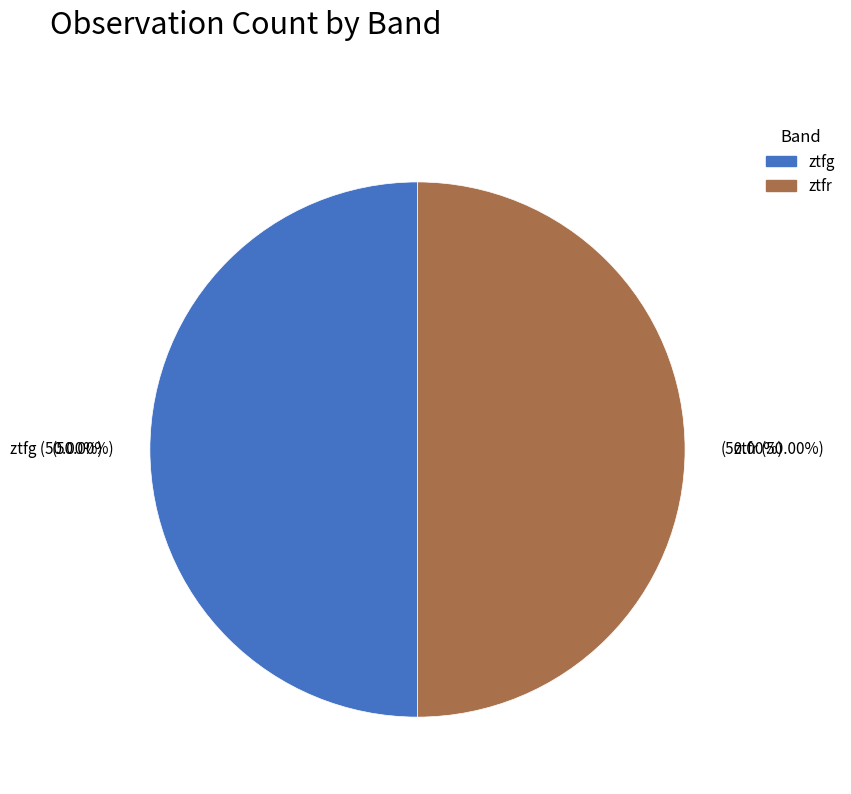

Approximately how many times larger is the value at ztfr compared to ztfg?

1.0